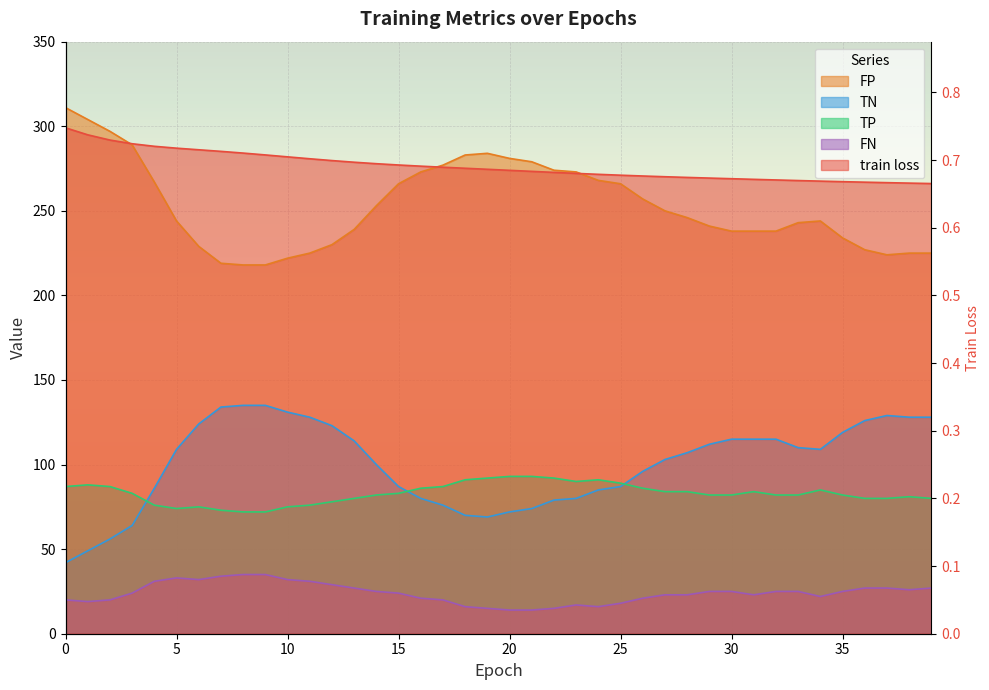

The TP series shows 134.8 at 17. True or false?

False